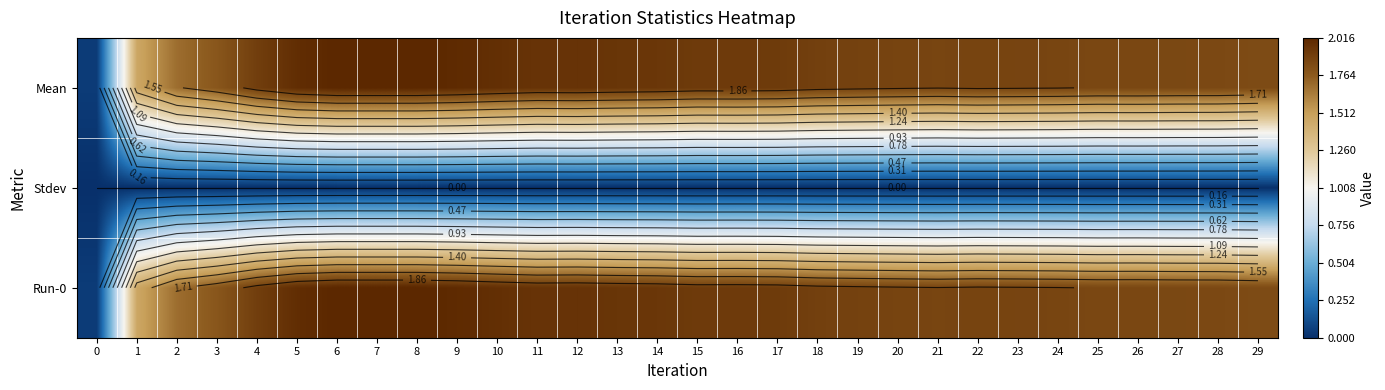

What is the spread (max minus min) of values at 20?

1.9